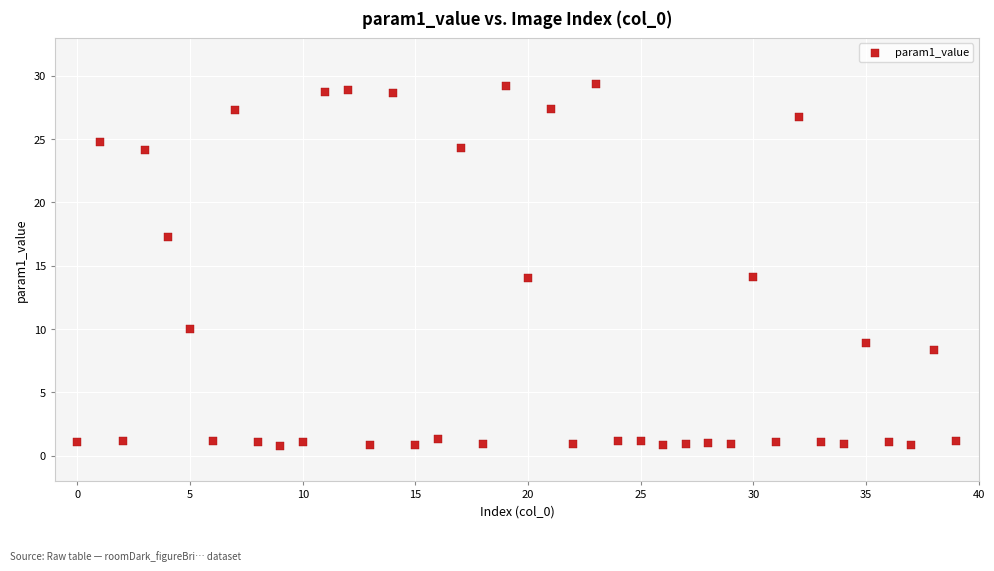

What is the range of Y values (max minus min)?

28.6